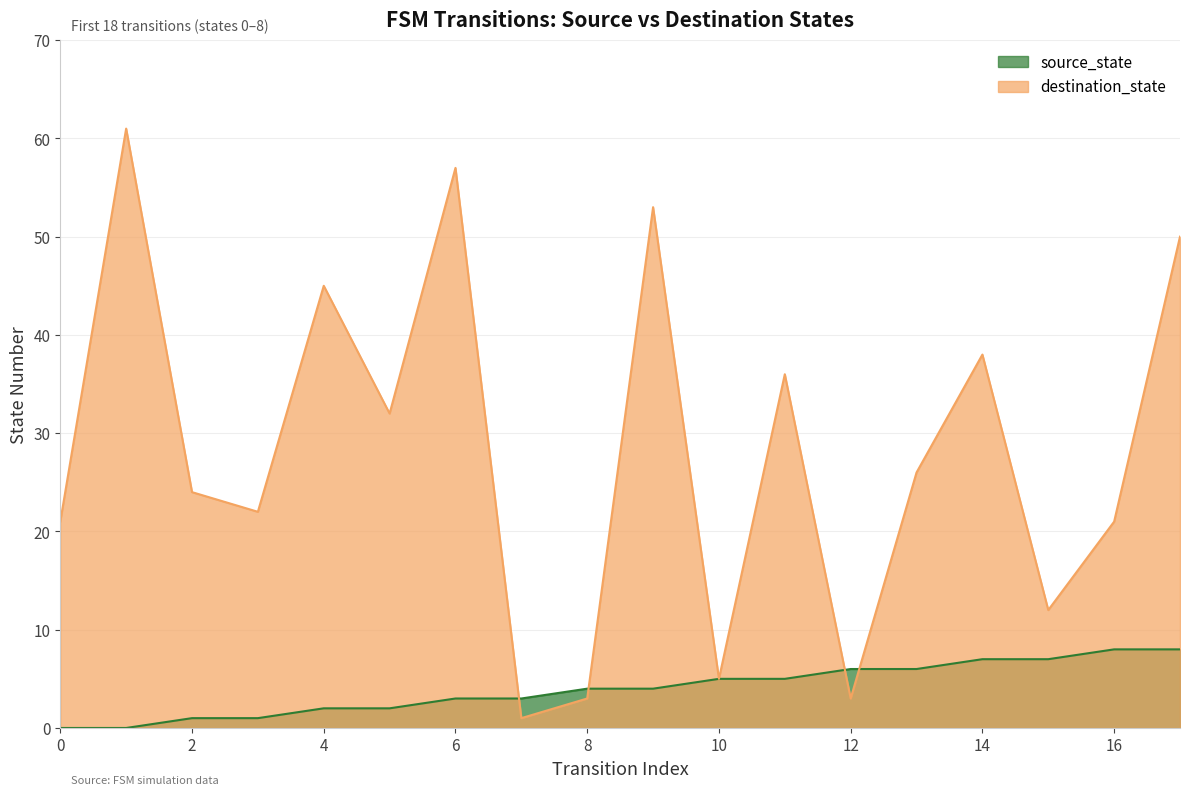

What is the difference between the maximum and minimum values in the source_state series?

8